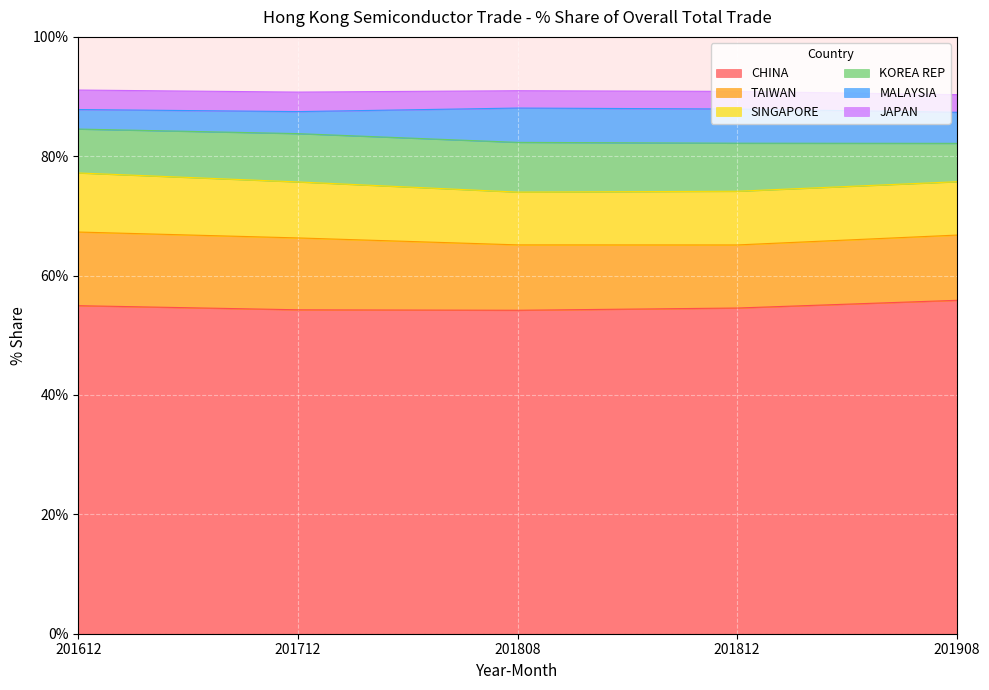

What is the value of the JAPAN point at the 3rd from the left?

2.9